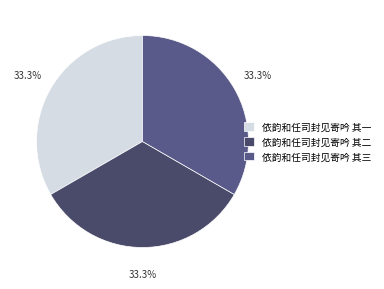

Is there a majority slice in this chart?

No